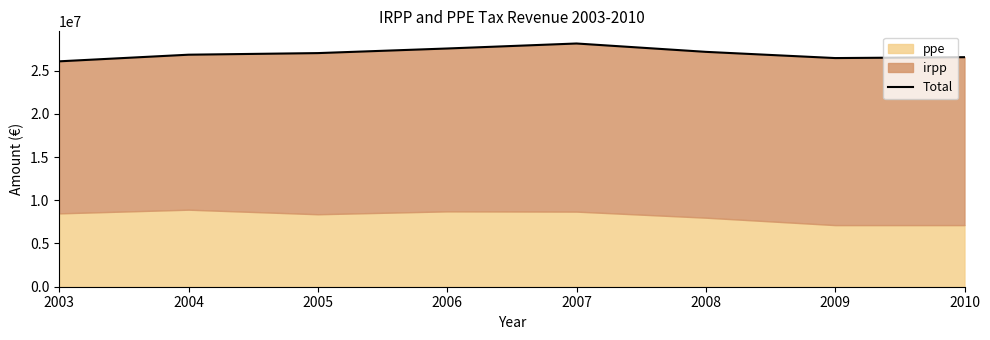

How many interior local peaks (higher than both neighbors) does the data have?

1